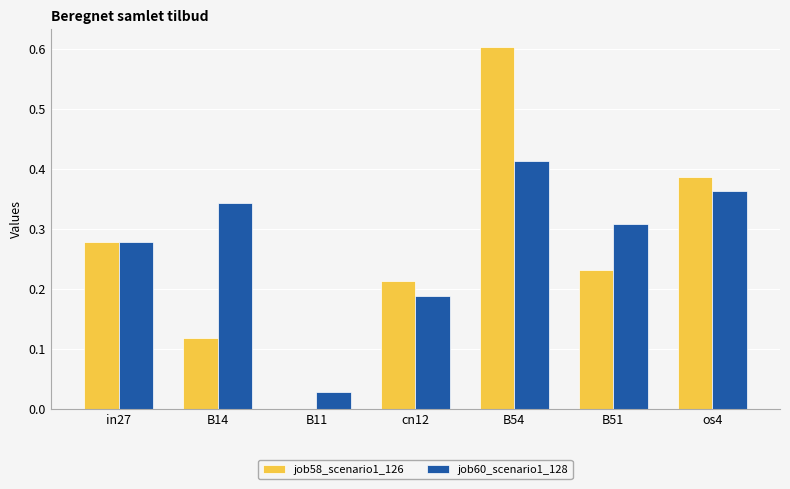

Between cn12 and B54, which series saw the biggest shift?

job58_scenario1_126